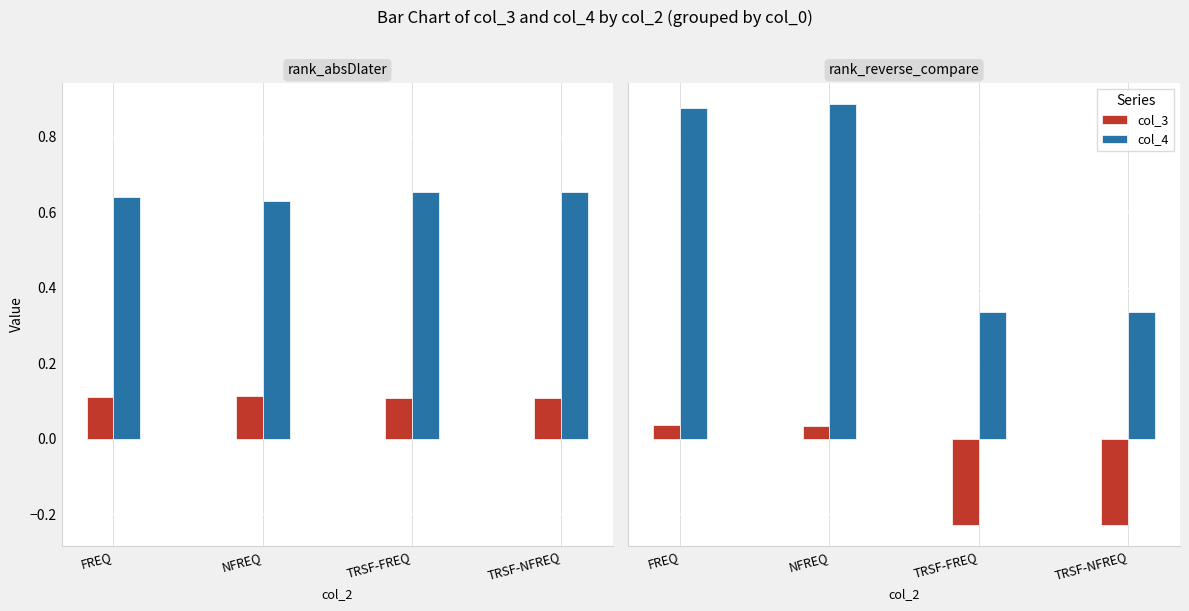

Which series has the widest spread of values?

col_4